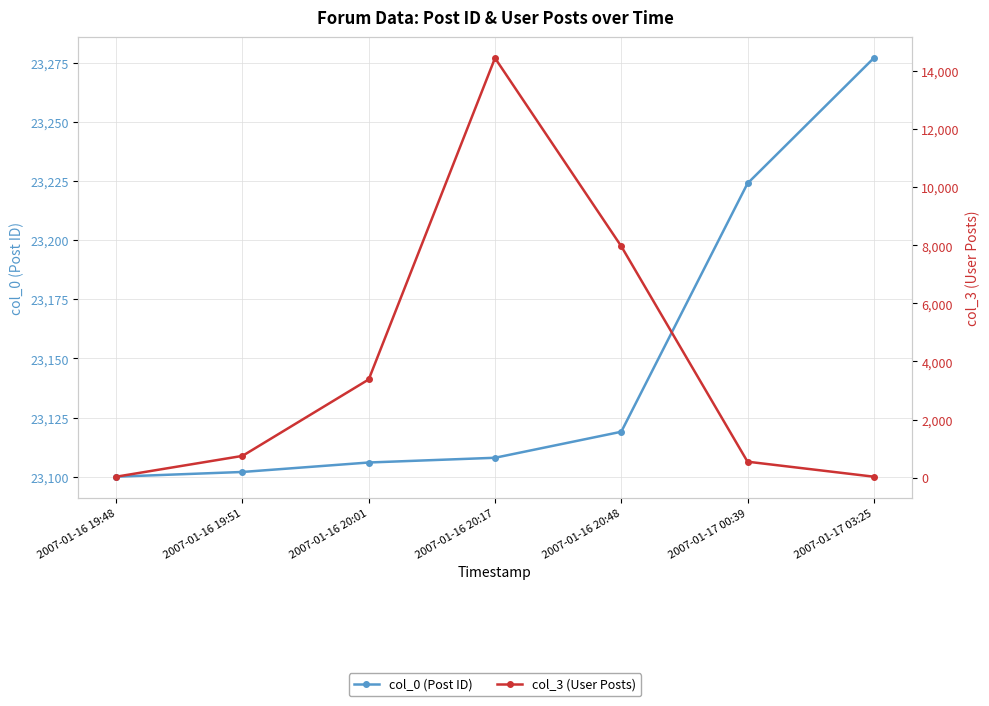

Between 2007-01-16 20:48 and 2007-01-17 00:39, which is larger?

2007-01-17 00:39